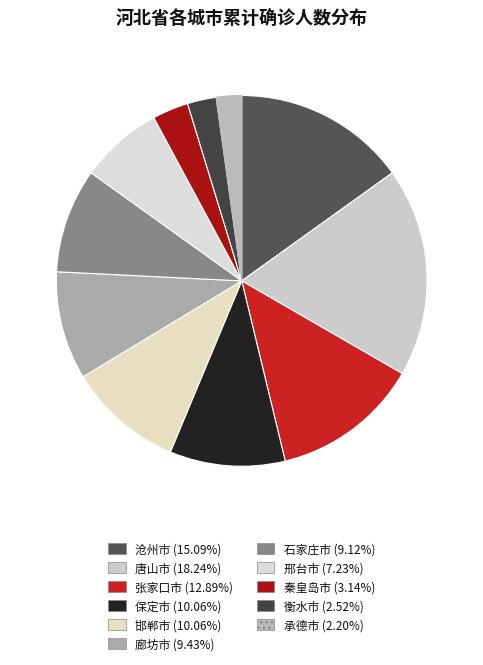

What percentage is the 邯郸市 slice, to the nearest percent?

10%